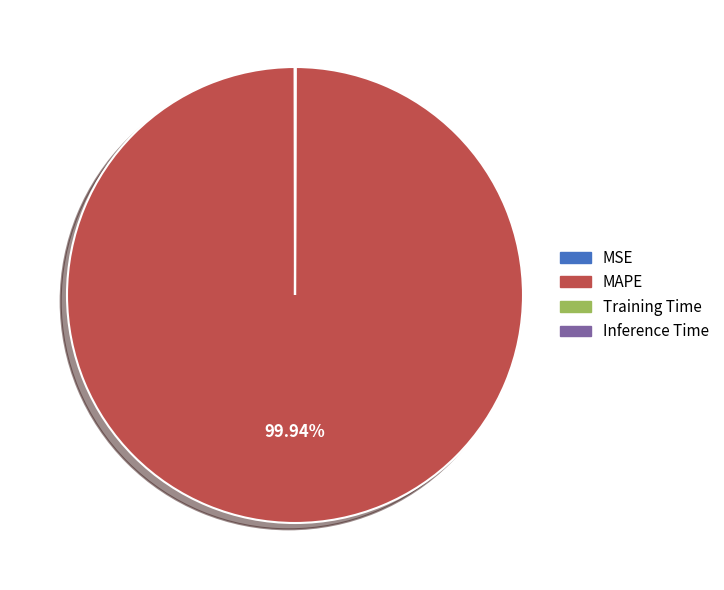

Which category has the biggest portion of the pie?

MAPE